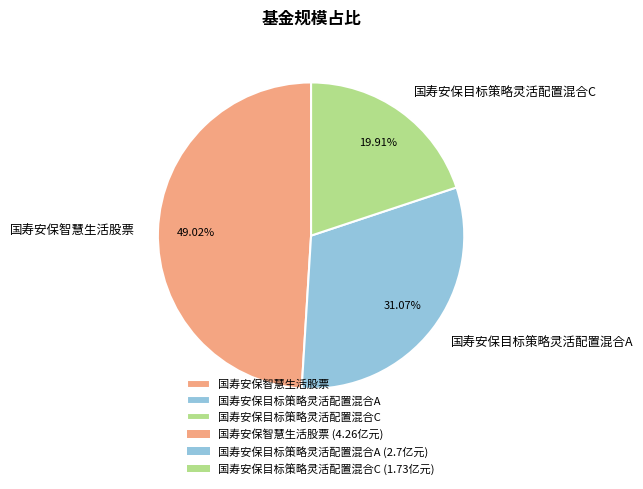

Which category has the smallest portion of the pie?

国寿安保目标策略灵活配置混合C